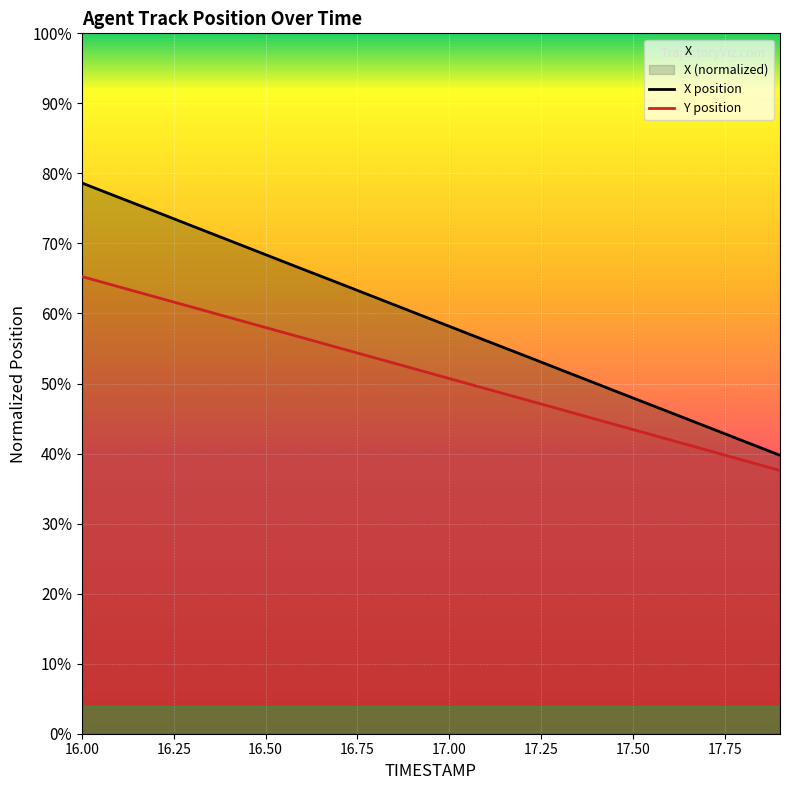

What is the spread (max minus min) of values at 17.5?

1.4